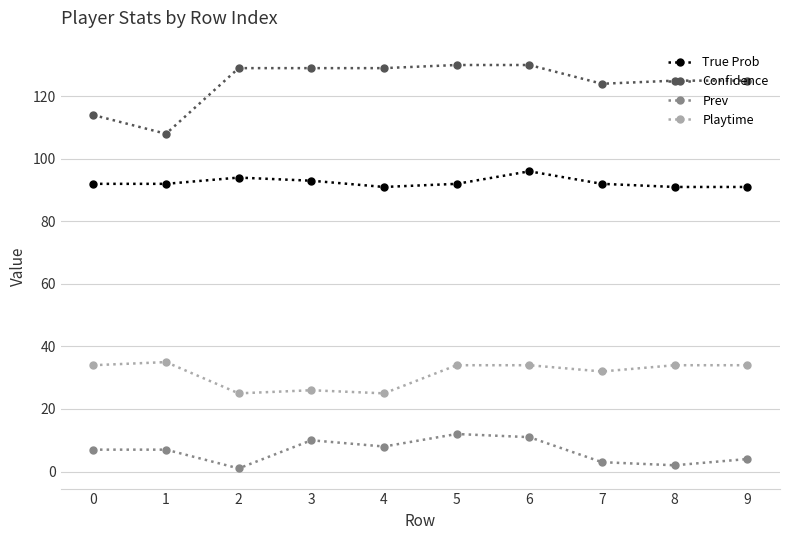

True or false: Prev and Playtime cross at least once.

False